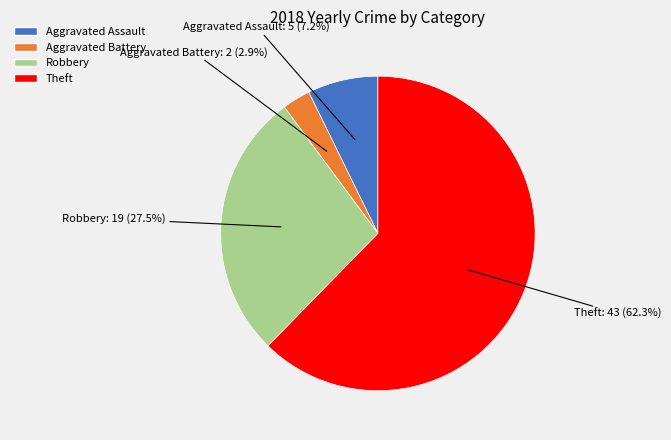

Which slice is the largest?

Theft